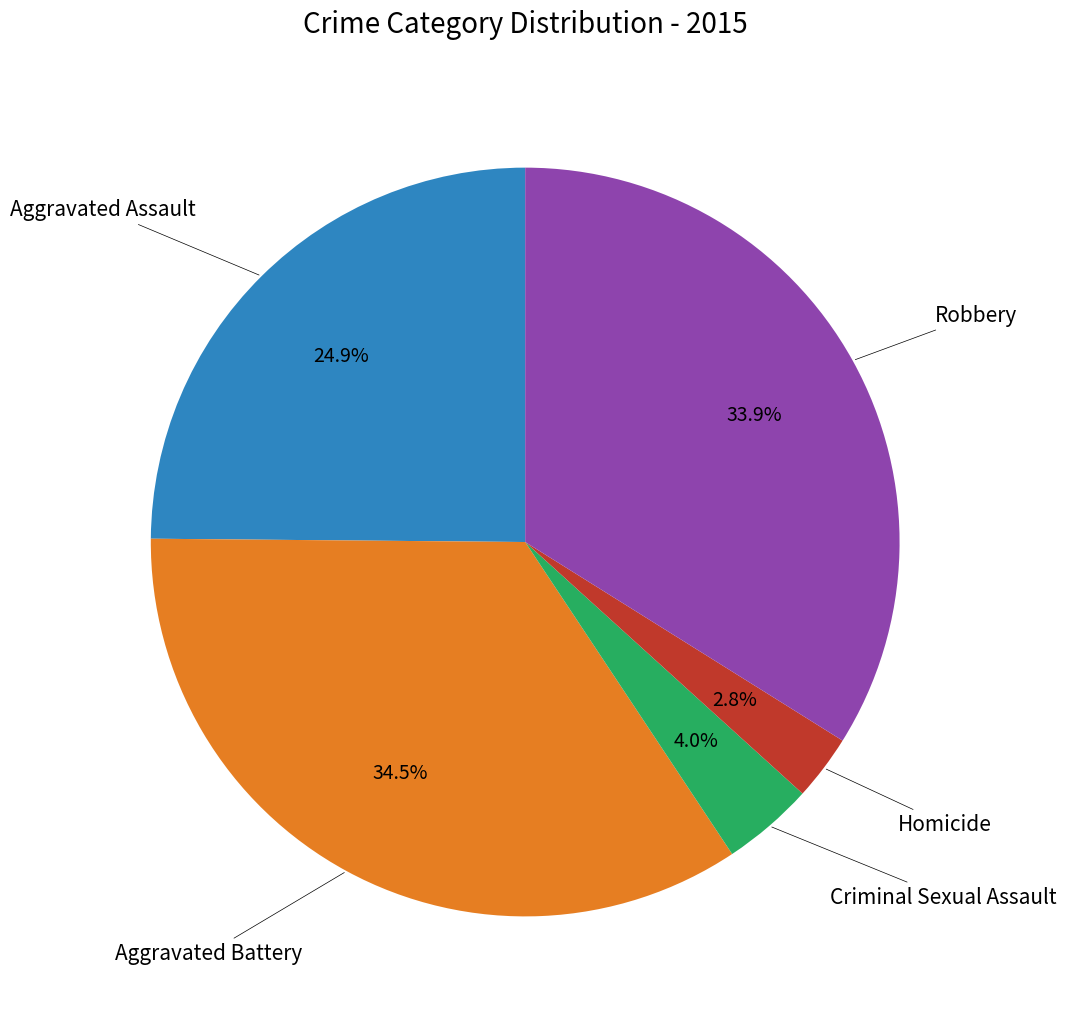

Does any single category account for the majority?

No